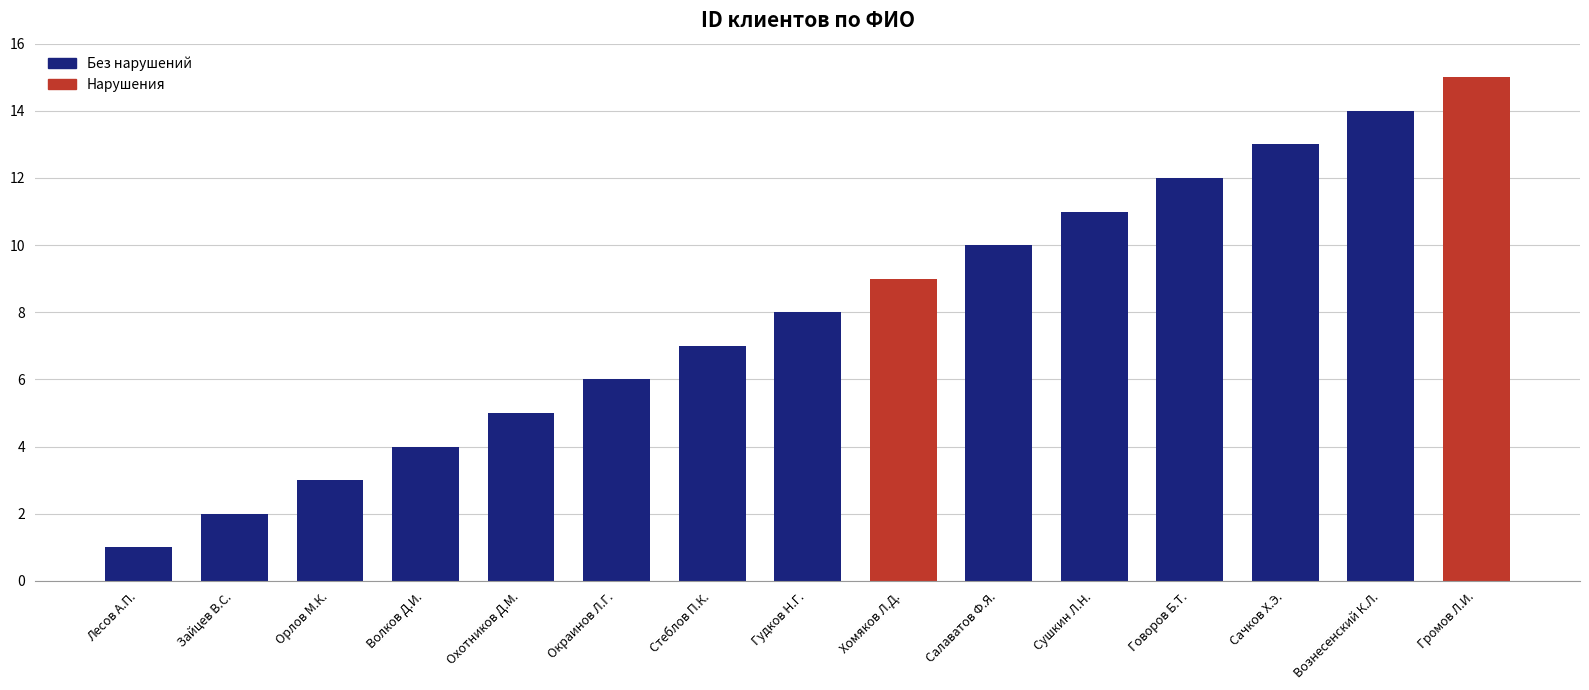

How many bars are there in total?

15